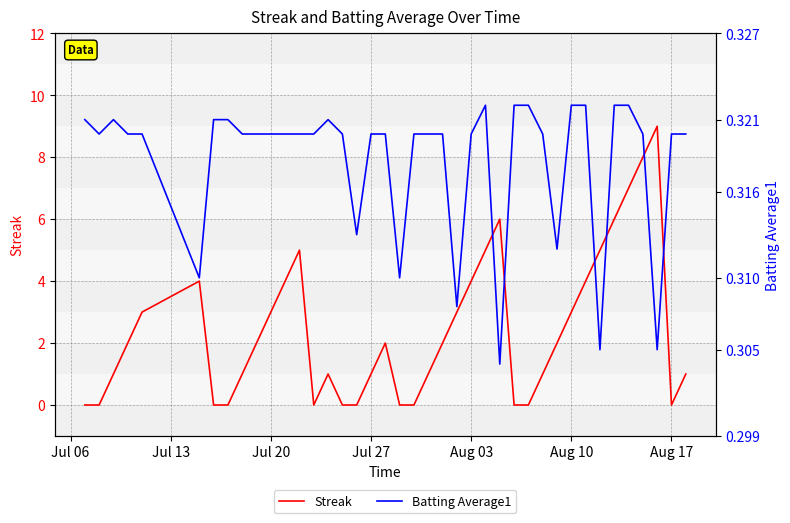

How many Streak values are between 0 and 4?

32